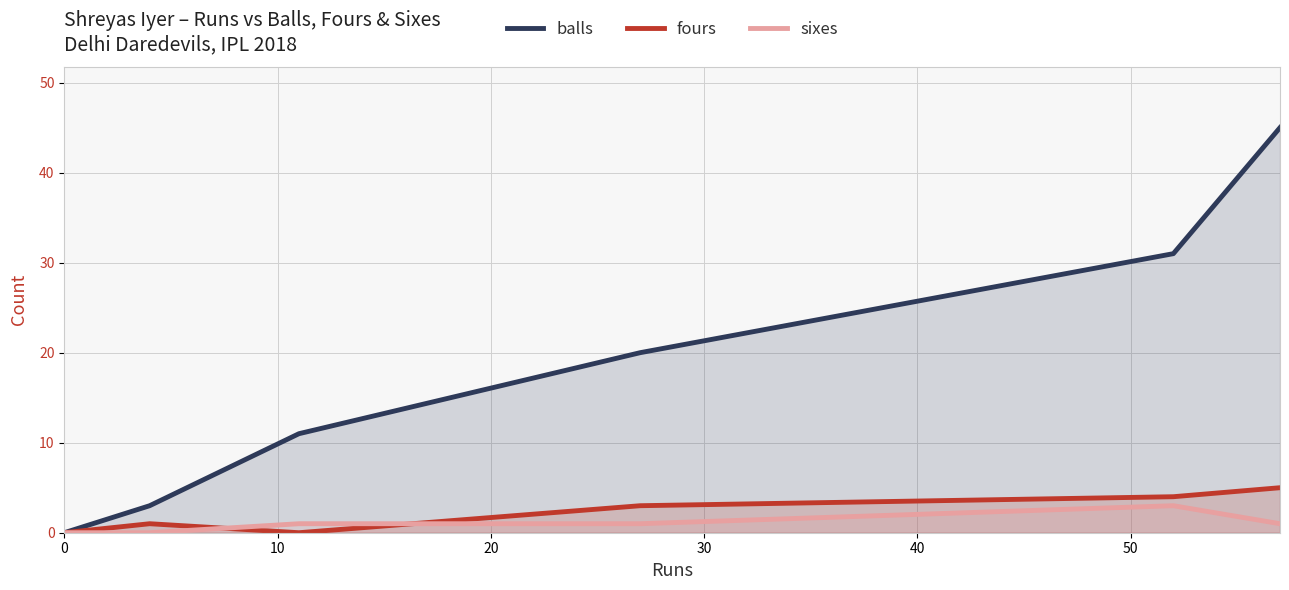

What is the greatest value displayed?

45